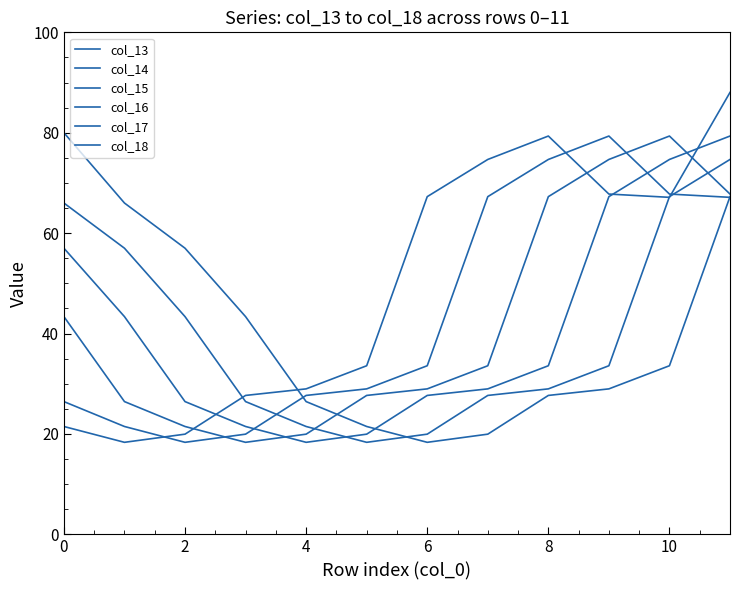

Reading right to left, extract all data points from this chart.

col_13: 88.0	67.1	67.8	79.3	74.7	67.3	33.6	29.0	27.7	20.0	18.3	21.5
col_14: 67.1	67.8	79.3	74.7	67.3	33.6	29.0	27.7	20.0	18.3	21.5	26.4
col_15: 67.8	79.3	74.7	67.3	33.6	29.0	27.7	20.0	18.3	21.5	26.4	43.4
col_16: 79.3	74.7	67.3	33.6	29.0	27.7	20.0	18.3	21.5	26.4	43.4	57.0
col_17: 74.7	67.3	33.6	29.0	27.7	20.0	18.3	21.5	26.4	43.4	57.0	66.0
col_18: 67.3	33.6	29.0	27.7	20.0	18.3	21.5	26.4	43.4	57.0	66.0	80.0